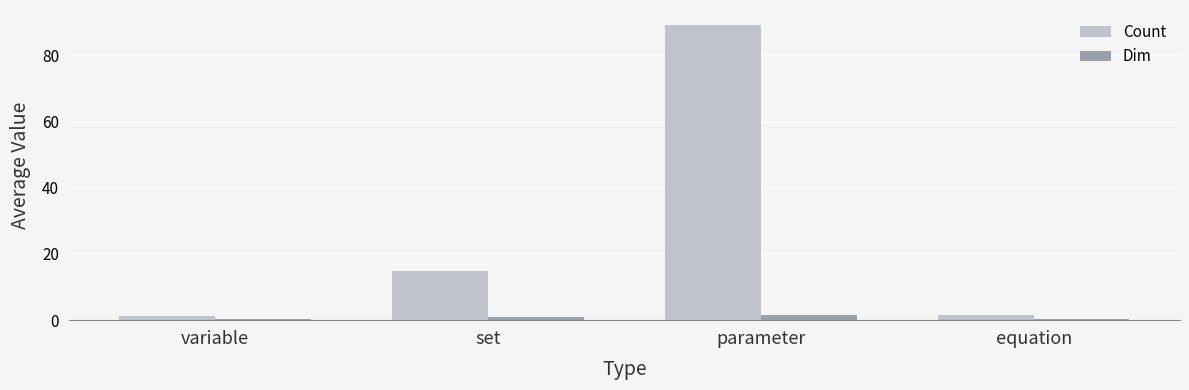

What is the approximate value of Dim at set?

1.0